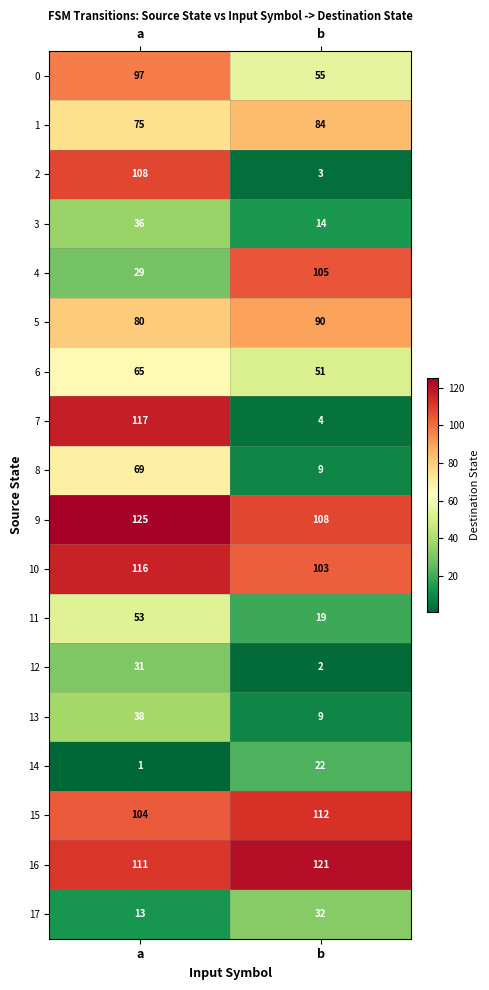

Rank the categories by 0 value from lowest to highest.

b, a